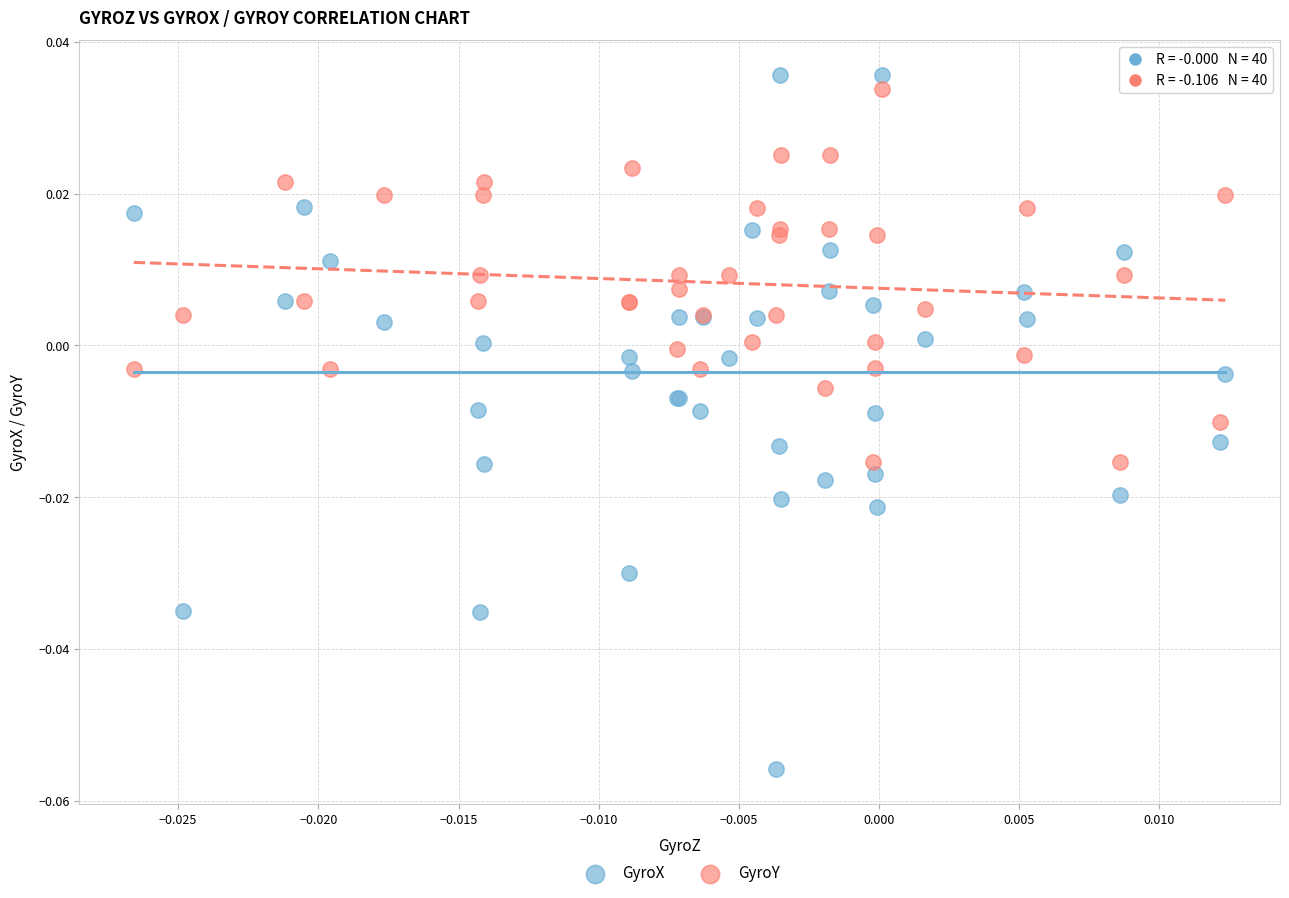

Which series contains the highest Y value?

GyroX